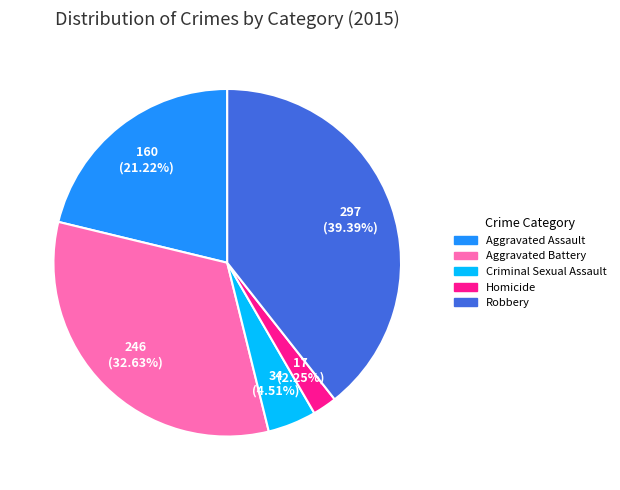

Does Criminal Sexual Assault represent more than half of the total?

No